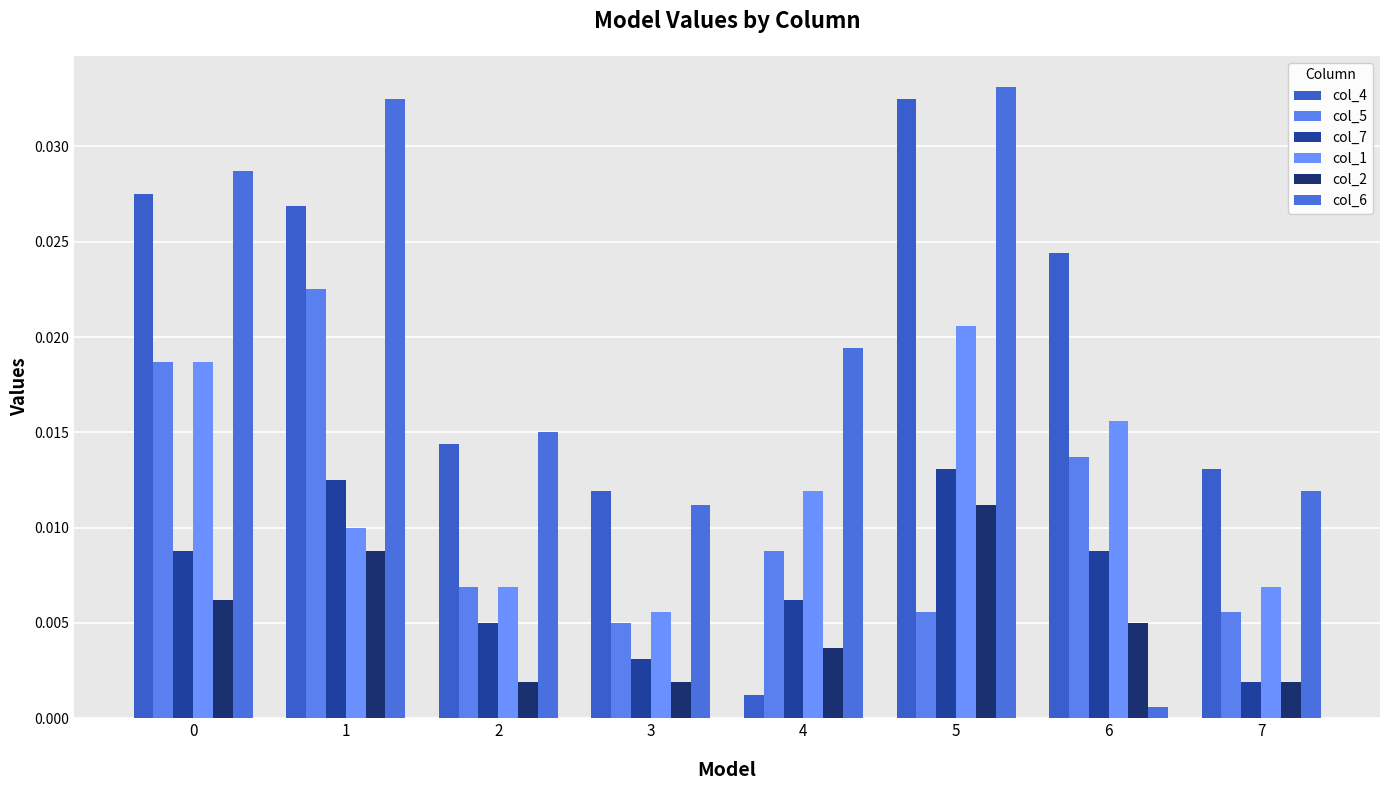

Which category has the lowest value in the col_5 series?

3